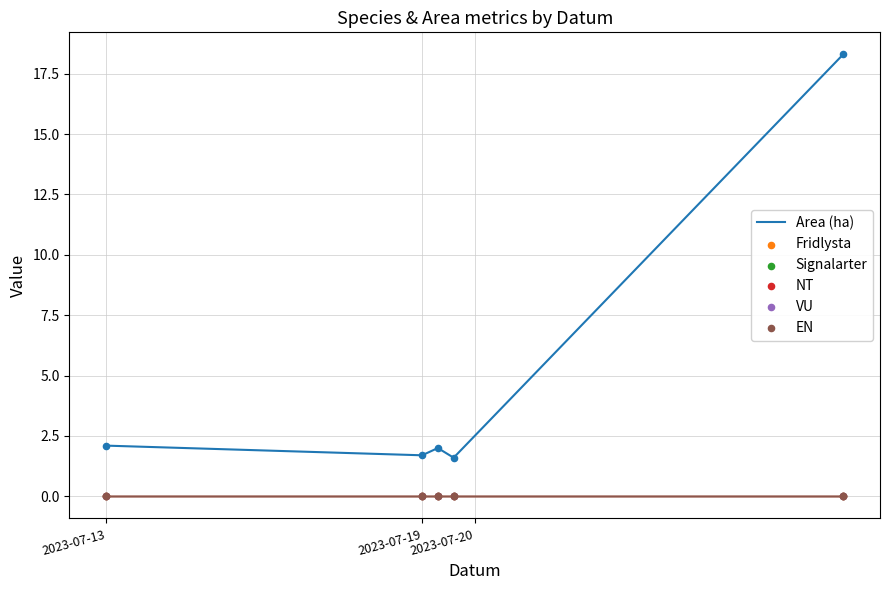

What is the total value across all series at 4?

18.3